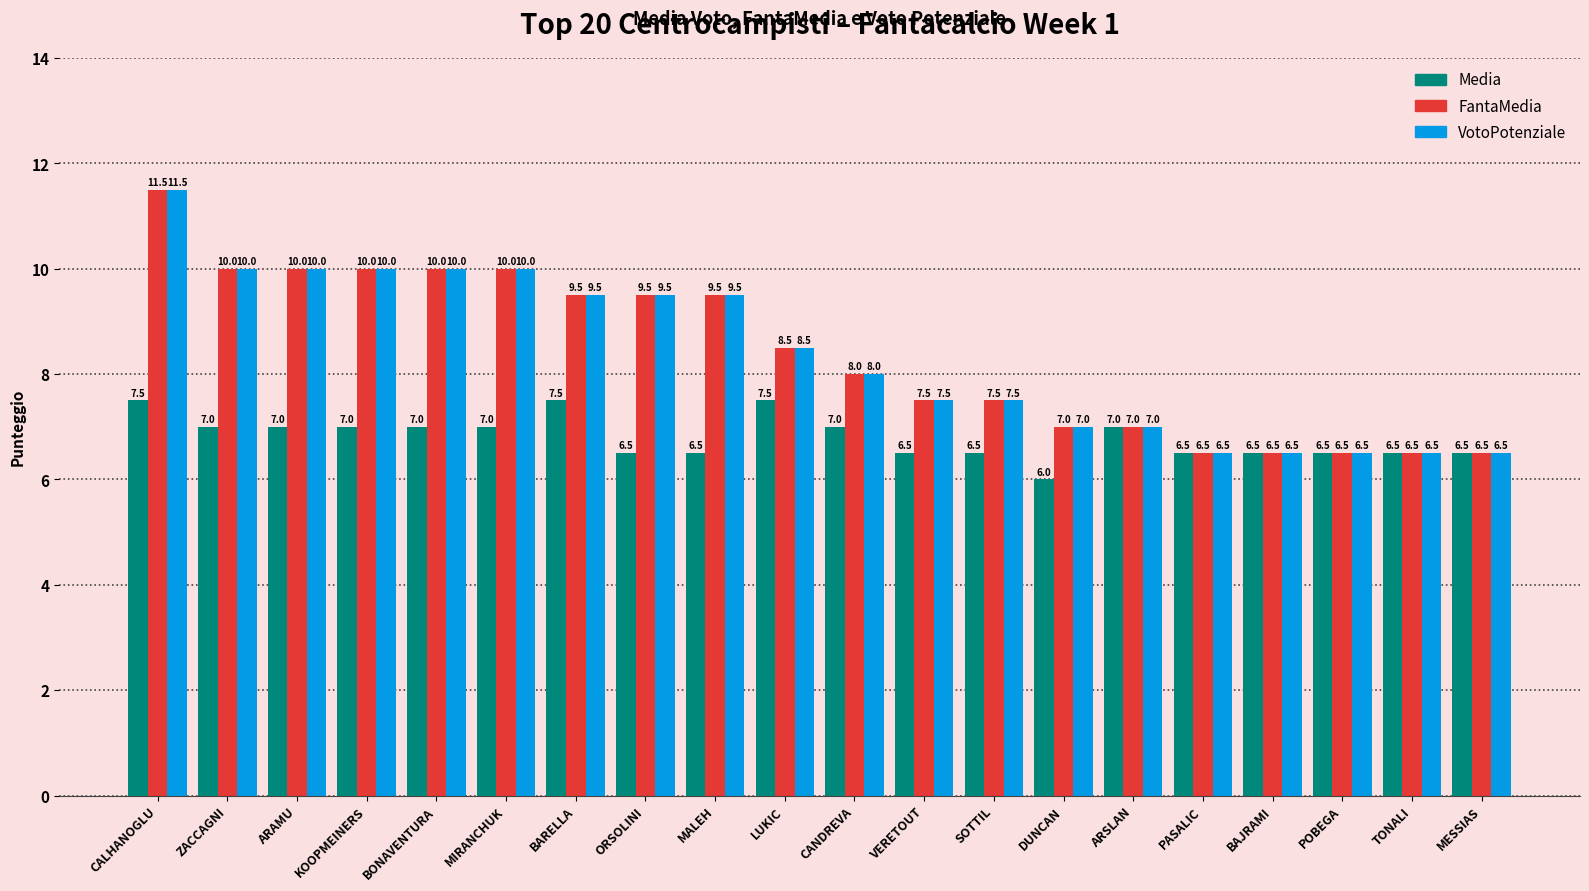

Reading left to right, list all the values displayed in this chart.

Media: CALHANOGLU=7.5	ZACCAGNI=7.0	ARAMU=7.0	KOOPMEINERS=7.0	BONAVENTURA=7.0	MIRANCHUK=7.0	BARELLA=7.5	ORSOLINI=6.5	MALEH=6.5	LUKIC=7.5	CANDREVA=7.0	VERETOUT=6.5	SOTTIL=6.5	DUNCAN=6.0	ARSLAN=7.0	PASALIC=6.5	BAJRAMI=6.5	POBEGA=6.5	TONALI=6.5	MESSIAS=6.5
FantaMedia: CALHANOGLU=11.5	ZACCAGNI=10.0	ARAMU=10.0	KOOPMEINERS=10.0	BONAVENTURA=10.0	MIRANCHUK=10.0	BARELLA=9.5	ORSOLINI=9.5	MALEH=9.5	LUKIC=8.5	CANDREVA=8.0	VERETOUT=7.5	SOTTIL=7.5	DUNCAN=7.0	ARSLAN=7.0	PASALIC=6.5	BAJRAMI=6.5	POBEGA=6.5	TONALI=6.5	MESSIAS=6.5
VotoPotenziale: CALHANOGLU=11.5	ZACCAGNI=10.0	ARAMU=10.0	KOOPMEINERS=10.0	BONAVENTURA=10.0	MIRANCHUK=10.0	BARELLA=9.5	ORSOLINI=9.5	MALEH=9.5	LUKIC=8.5	CANDREVA=8.0	VERETOUT=7.5	SOTTIL=7.5	DUNCAN=7.0	ARSLAN=7.0	PASALIC=6.5	BAJRAMI=6.5	POBEGA=6.5	TONALI=6.5	MESSIAS=6.5